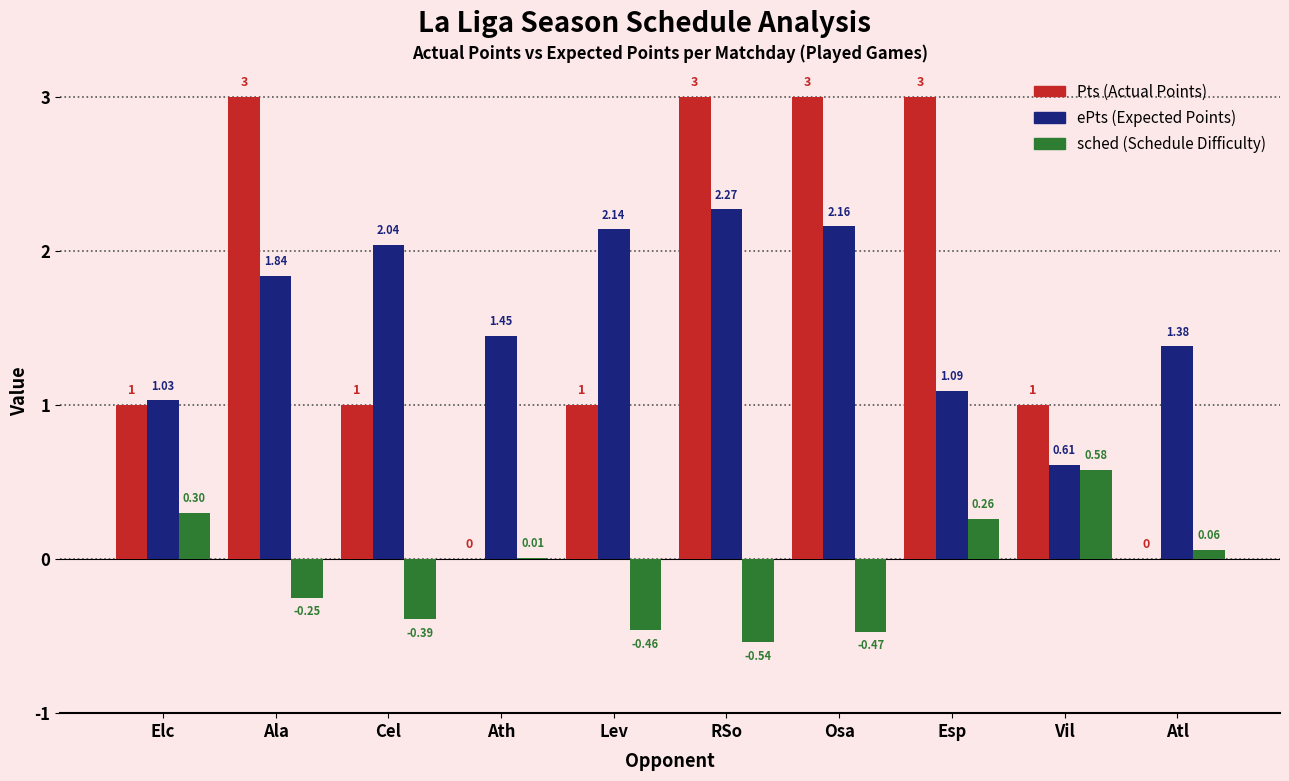

What is the total value across all series at Ala?

4.6